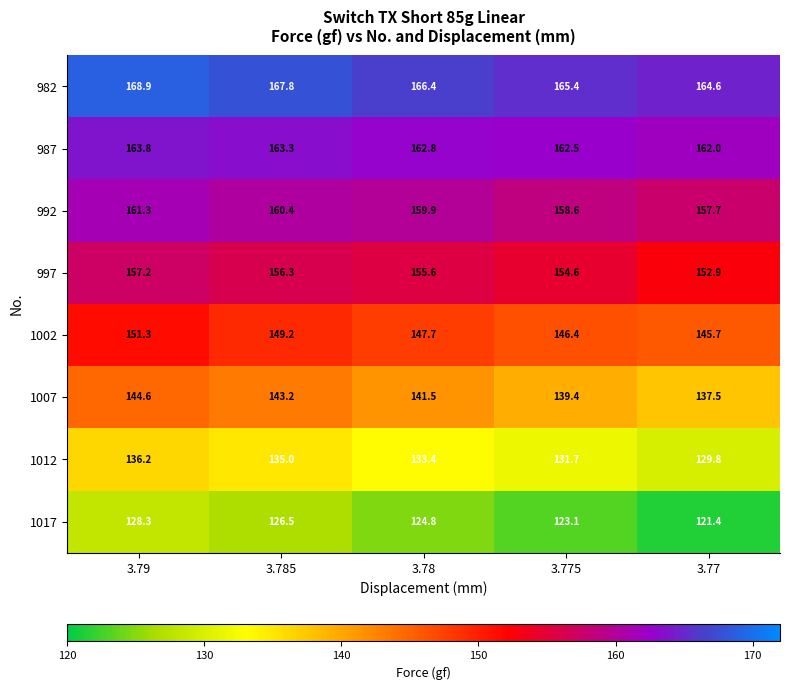

What is the difference between the 997 values at 3.775 and 3.78?

1.0